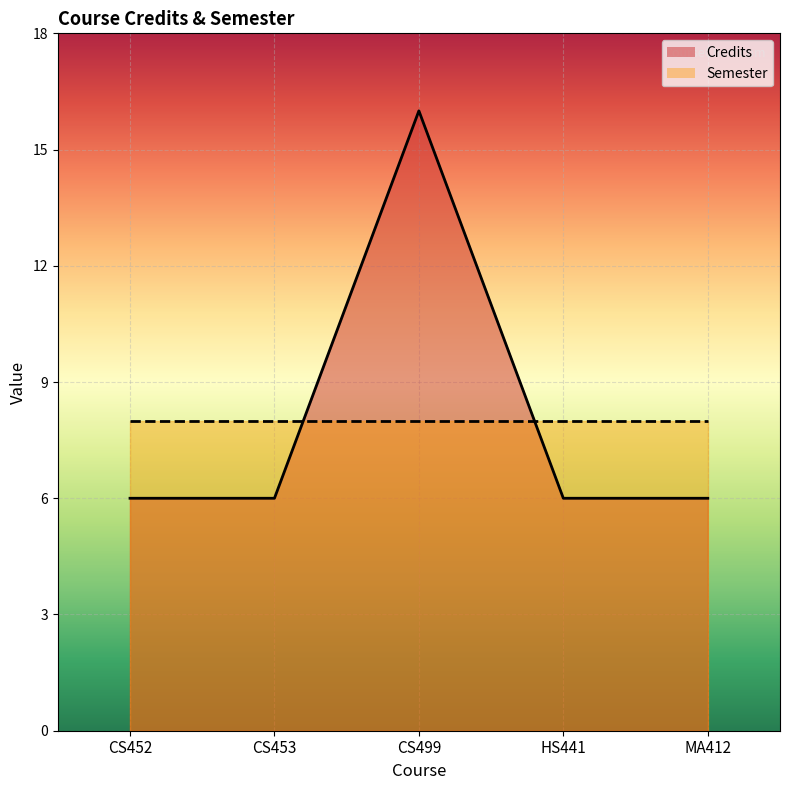

Where is the first local maximum?

CS499